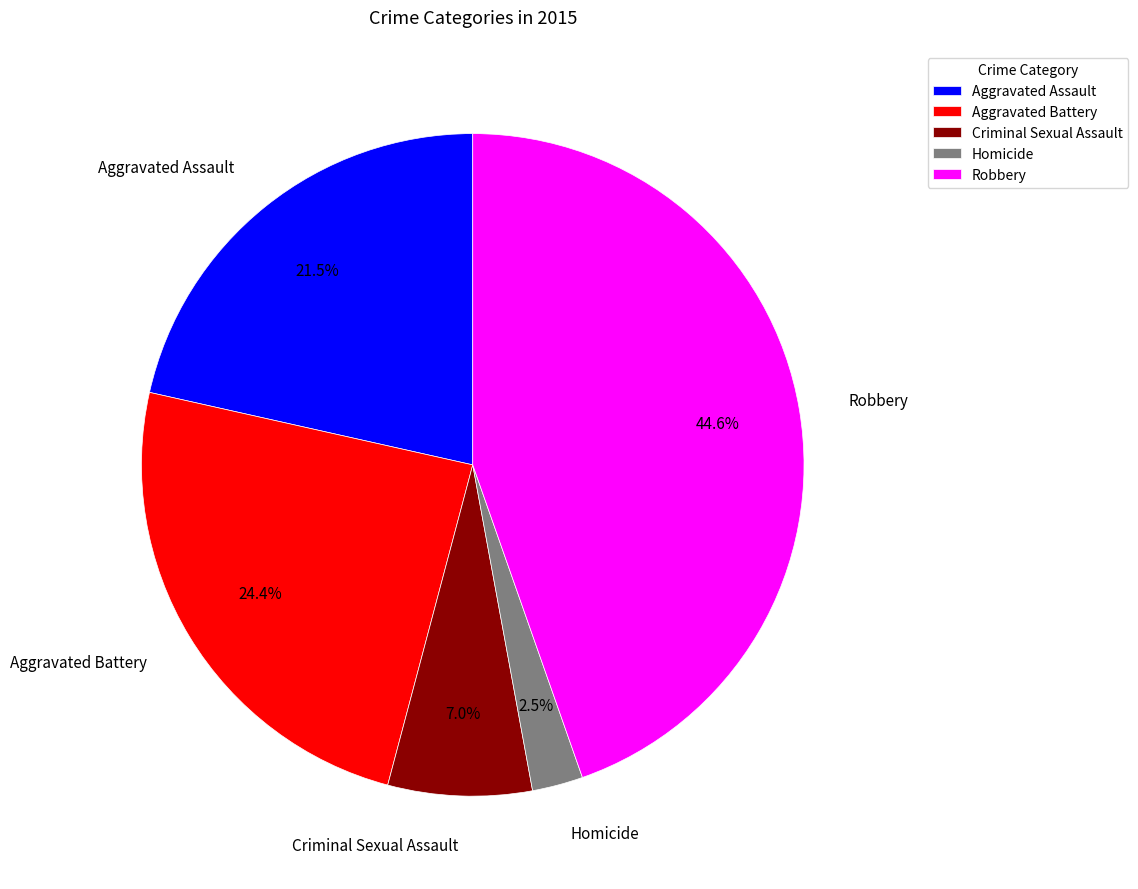

What percentage is the Robbery slice, to the nearest percent?

45%